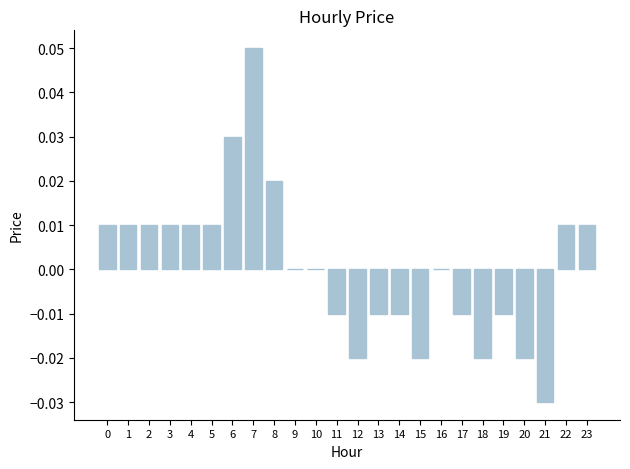

Is it true that the value at 13 is -0.0?

True